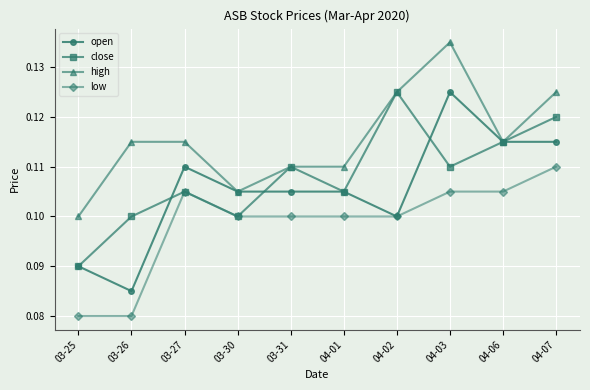

True or false: low has a value of 0.1 at 03-27.

True